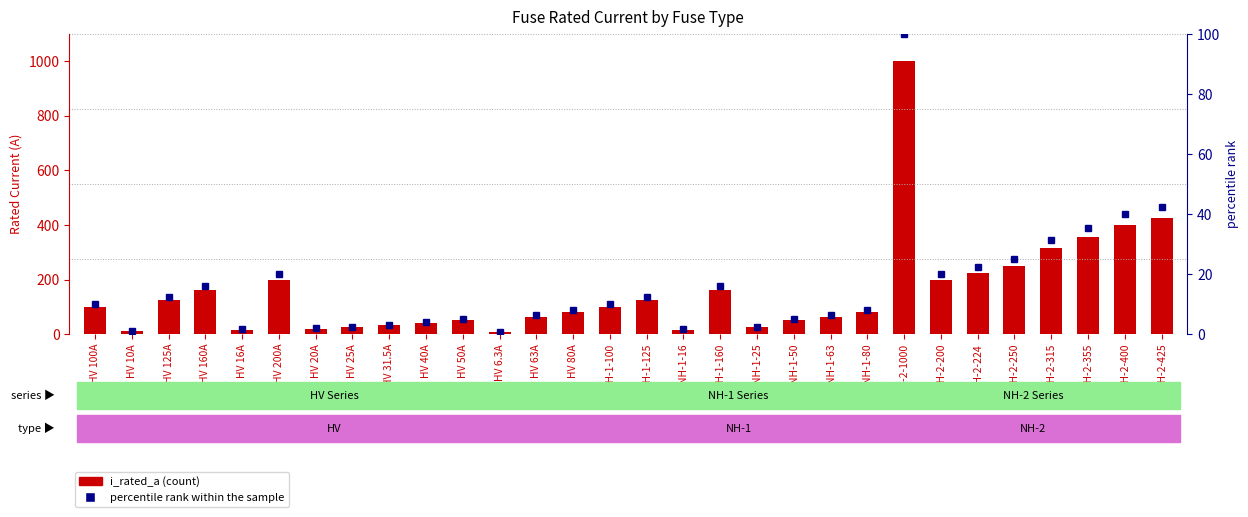

What position from the right is NH-2-200?

7